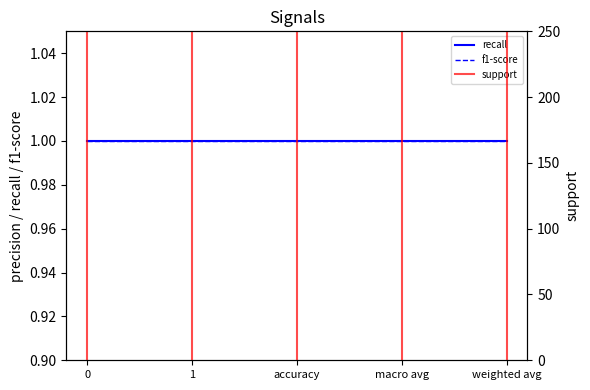

True or false: recall and support cross at least once.

False